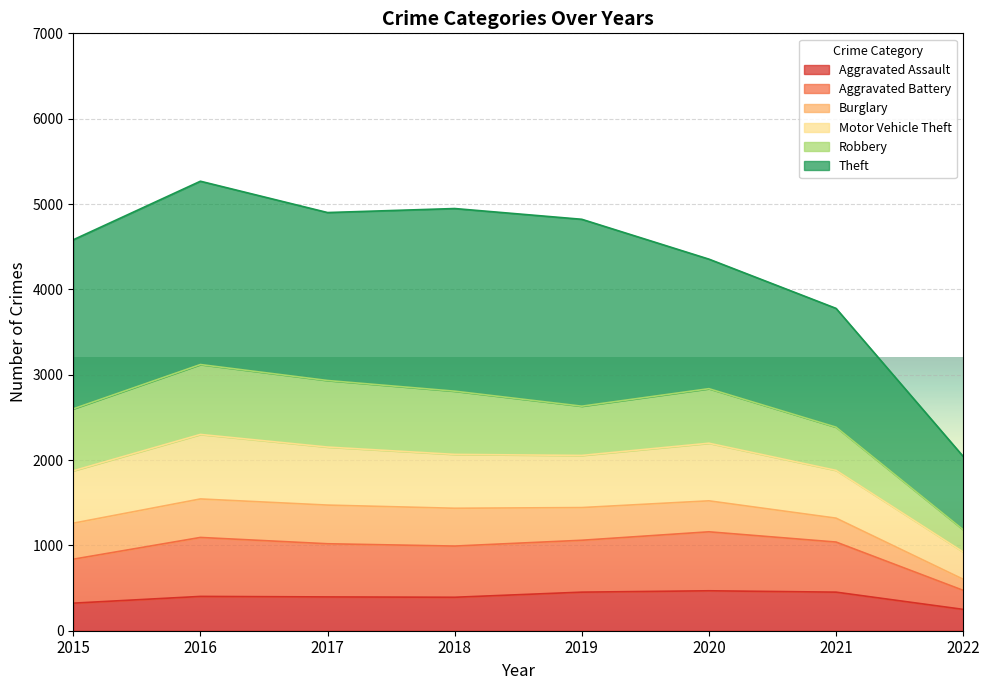

What is the highest value of the Aggravated Assault series?

468